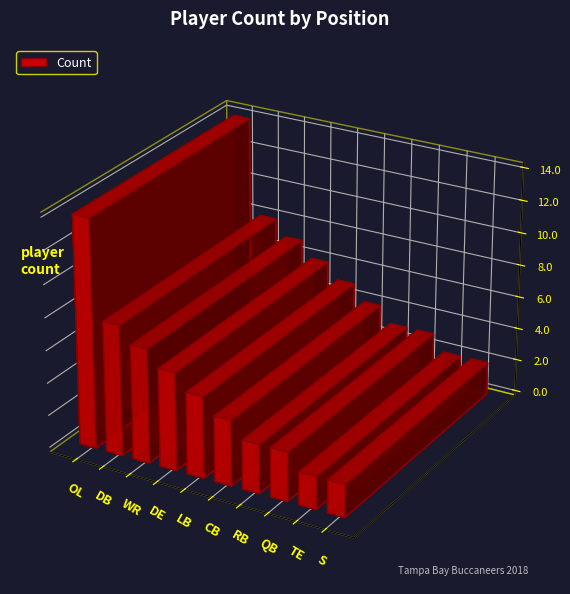

List the labels in order of value, largest first.

OL, DB, WR, DE, LB, CB, RB, QB, TE, S